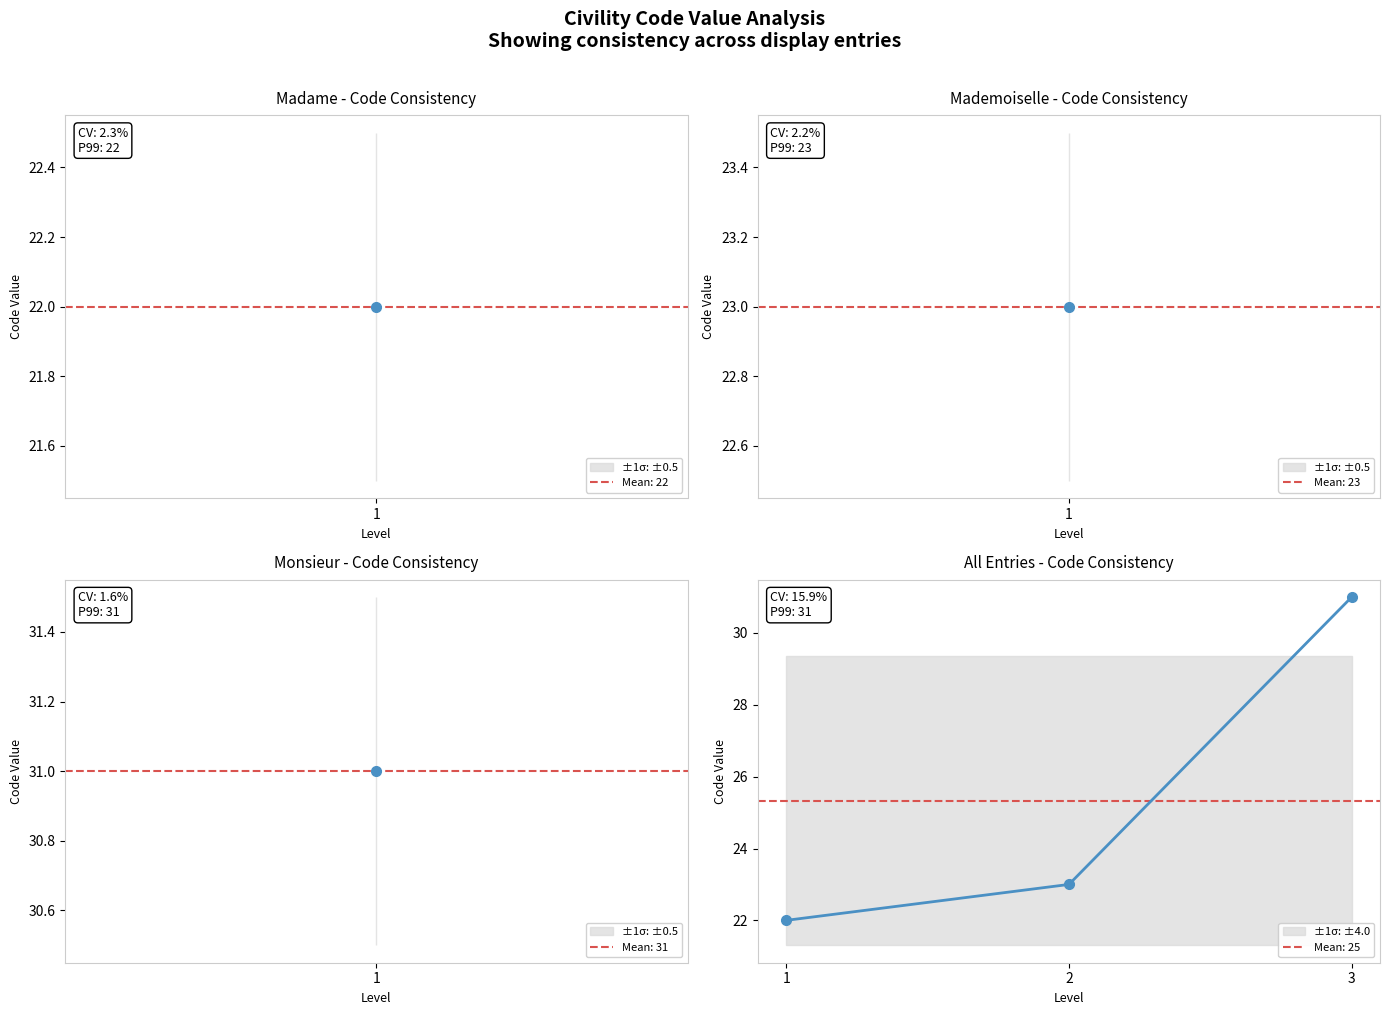

What is the sum of the values at 1 and 2?

45